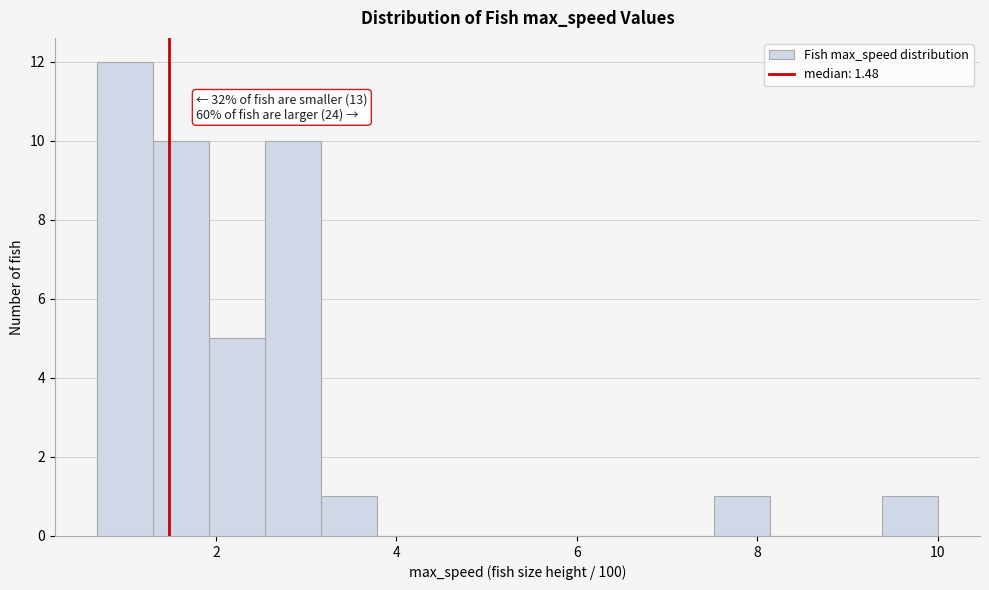

Read against the x-axis, roughly where is the centre of the tallest bar?

1.0